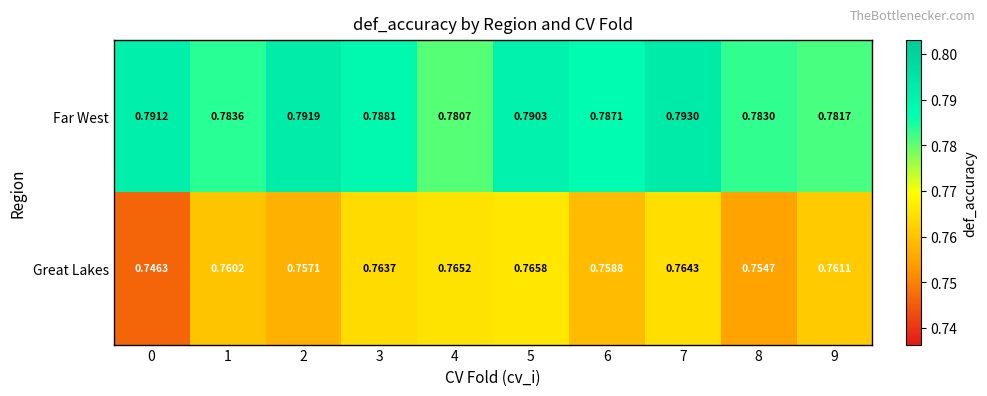

Which series has the largest total across all categories?

Far West